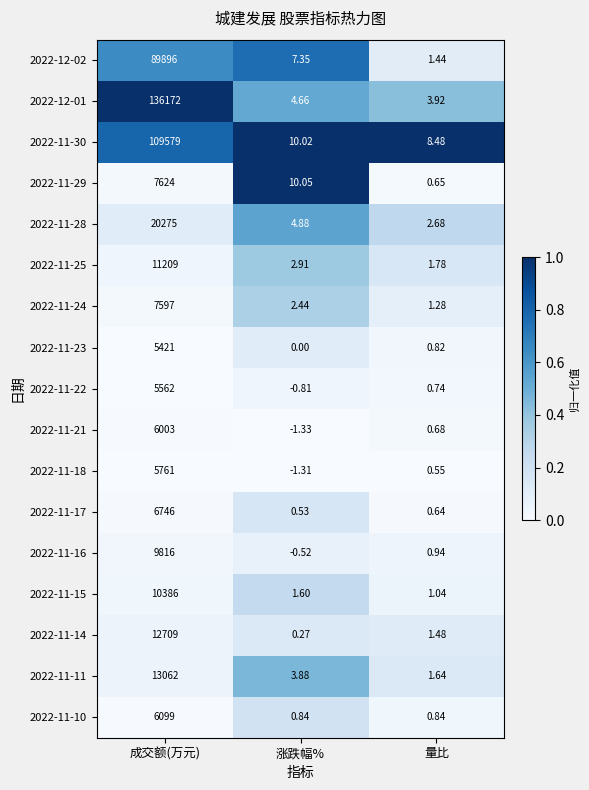

At which label does 2022-12-01 first exceed 4?

成交额(万元)